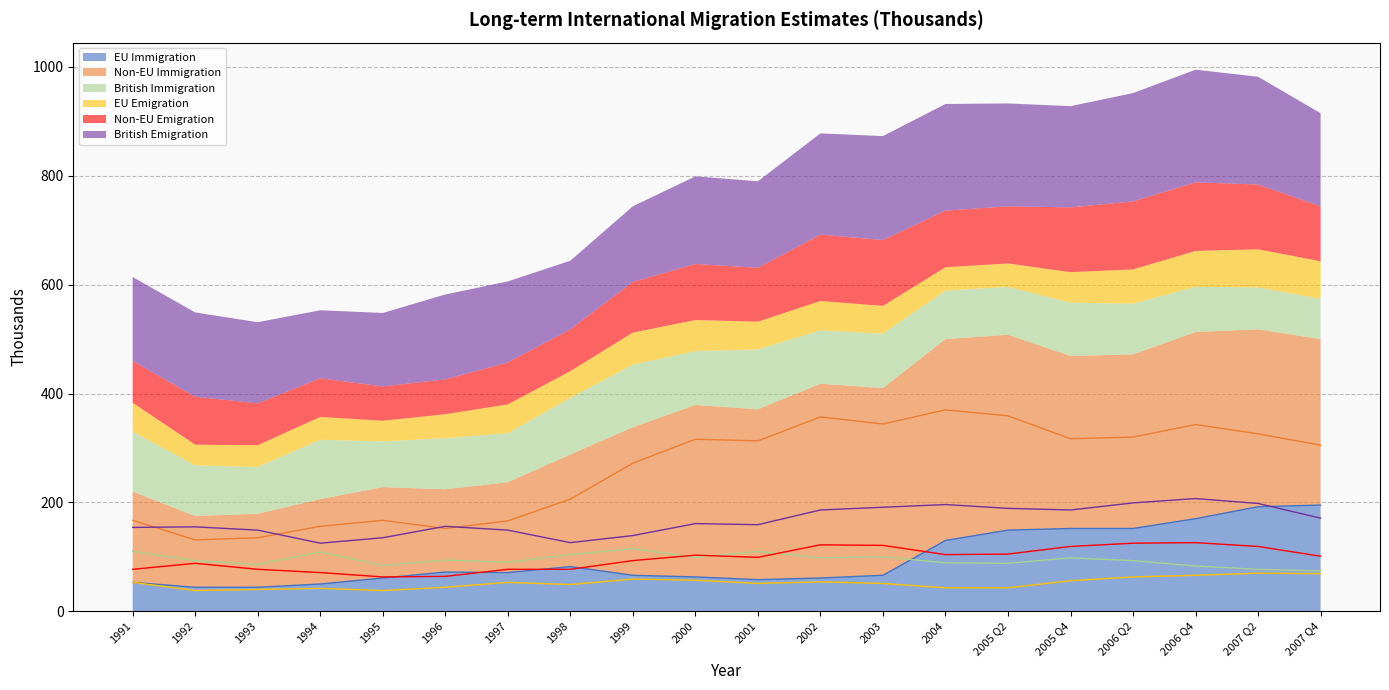

How many series are shown in this chart?

6